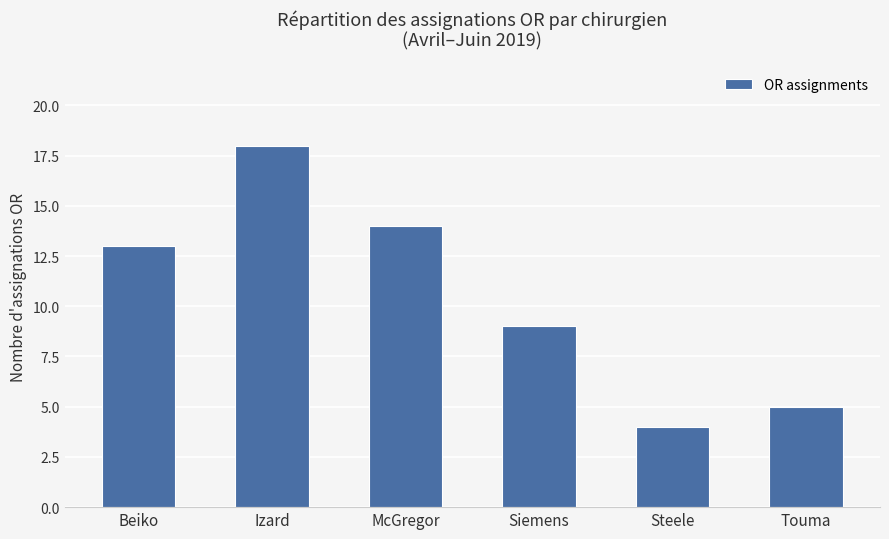

At which category does the chart reach its peak across all series?

Izard